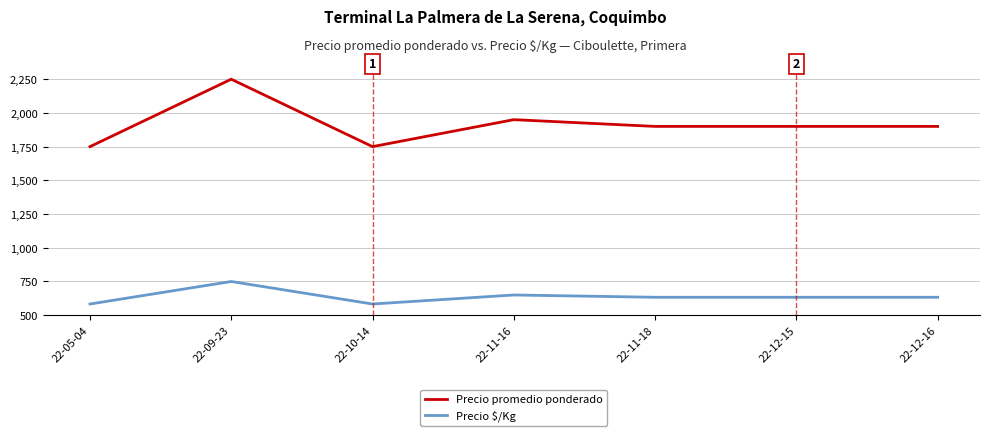

At which label does Precio $/Kg reach its peak?

22-09-23